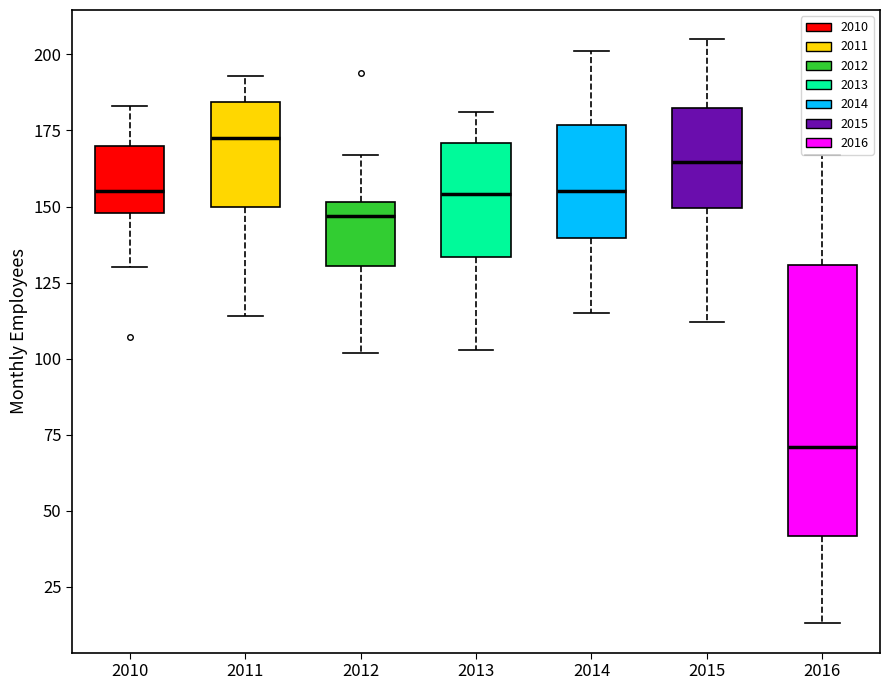

Reading left to right, transcribe this box plot: for each box, give where its median line is, the range the box spans, and where its two whiskers end, as read against the y-axis. The values are not printed on the chart, so give them approximately, as read against the axis.

2010: median 155, box 150 to 170, whiskers 130 to 185
2011: median 175, box 150 to 185, whiskers 115 to 195
2012: median 145, box 130 to 150, whiskers 100 to 165
2013: median 155, box 135 to 170, whiskers 105 to 180
2014: median 155, box 140 to 175, whiskers 115 to 200
2015: median 165, box 150 to 185, whiskers 110 to 205
2016: median 70, box 40 to 130, whiskers 15 to 165